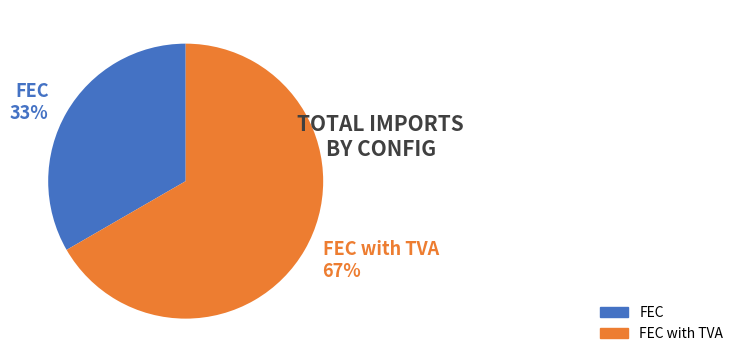

Which has a higher value, FEC with TVA 67% or FEC 33%?

FEC with TVA 67%